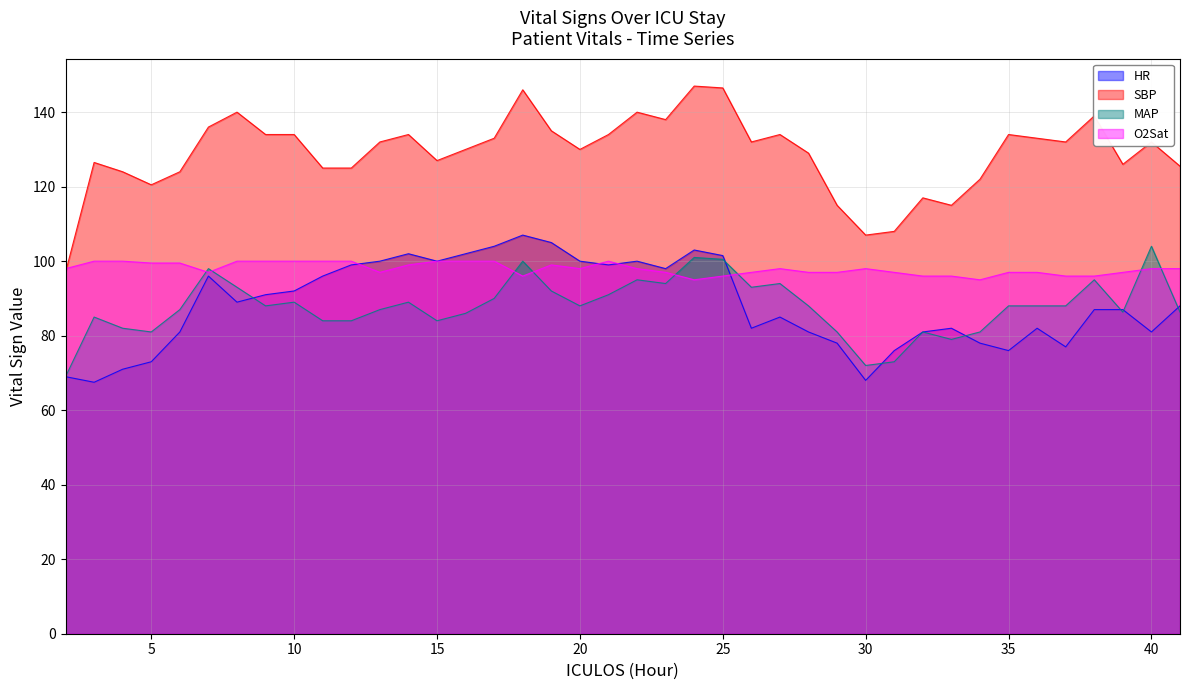

Reading right to left, what are all the values shown in this chart?

HR: 88.0	81.0	87.0	87.0	77.0	82.0	76.0	78.0	82.0	81.0	76.0	68.0	78.0	81.0	85.0	82.0	101.5	103.0	98.0	100.0	99.0	100.0	105.0	107.0	104.0	102.0	100.0	102.0	100.0	99.0	96.0	92.0	91.0	89.0	96.0	81.0	73.0	71.0	67.5	69.0
SBP: 125.5	132.0	126.0	139.0	132.0	133.0	134.0	122.0	115.0	117.0	108.0	107.0	115.0	129.0	134.0	132.0	146.5	147.0	138.0	140.0	134.0	130.0	135.0	146.0	133.0	130.0	127.0	134.0	132.0	125.0	125.0	134.0	134.0	140.0	136.0	124.0	120.5	124.0	126.5	97.0
MAP: 86.3	104.0	86.3	95.0	88.0	88.0	88.0	81.0	79.0	81.0	73.0	72.0	81.0	88.0	94.0	93.0	100.5	101.0	94.0	95.0	91.0	88.0	92.0	100.0	90.0	86.0	84.0	89.0	87.0	84.0	84.0	89.0	88.0	93.0	98.0	87.0	81.0	82.0	85.0	69.0
O2Sat: 98.0	98.0	97.0	96.0	96.0	97.0	97.0	95.0	96.0	96.0	97.0	98.0	97.0	97.0	98.0	97.0	96.0	95.0	97.0	98.0	100.0	98.0	99.0	96.0	100.0	100.0	100.0	99.0	97.0	100.0	100.0	100.0	100.0	100.0	97.0	99.5	99.5	100.0	100.0	98.0